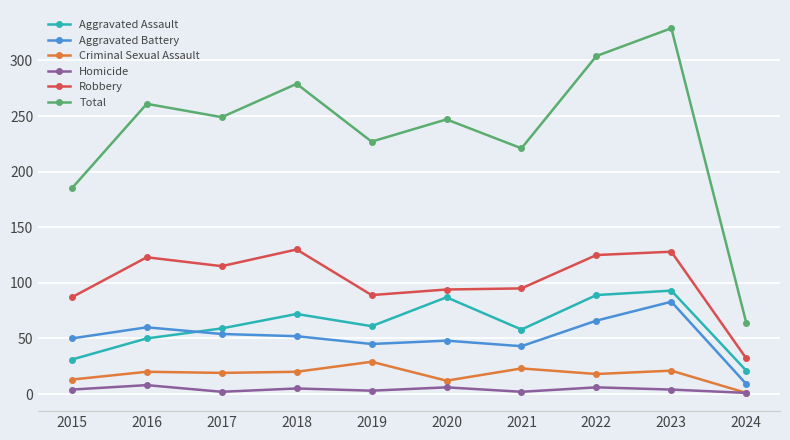

Does the chart display data point markers on the line(s)?

Yes